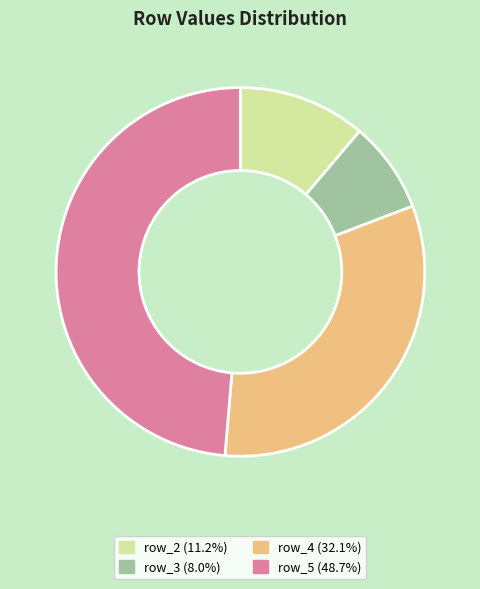

Which category has the smallest portion of the pie?

row_3